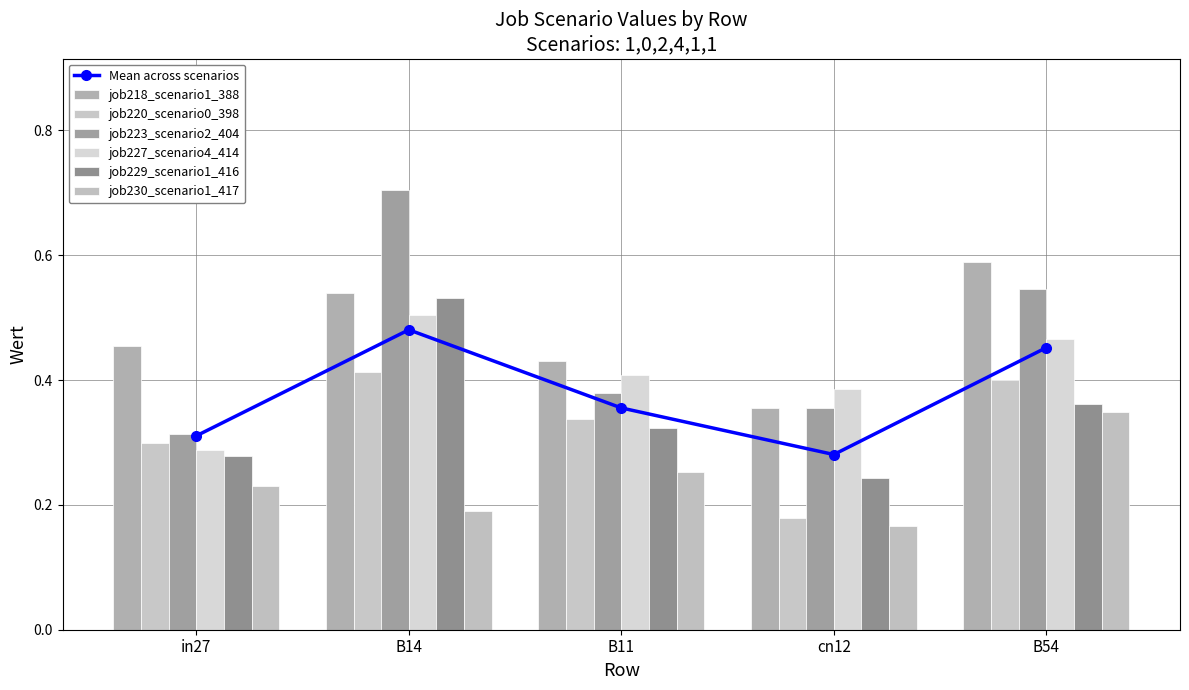

Read the job220_scenario0_398 value at in27.

0.3